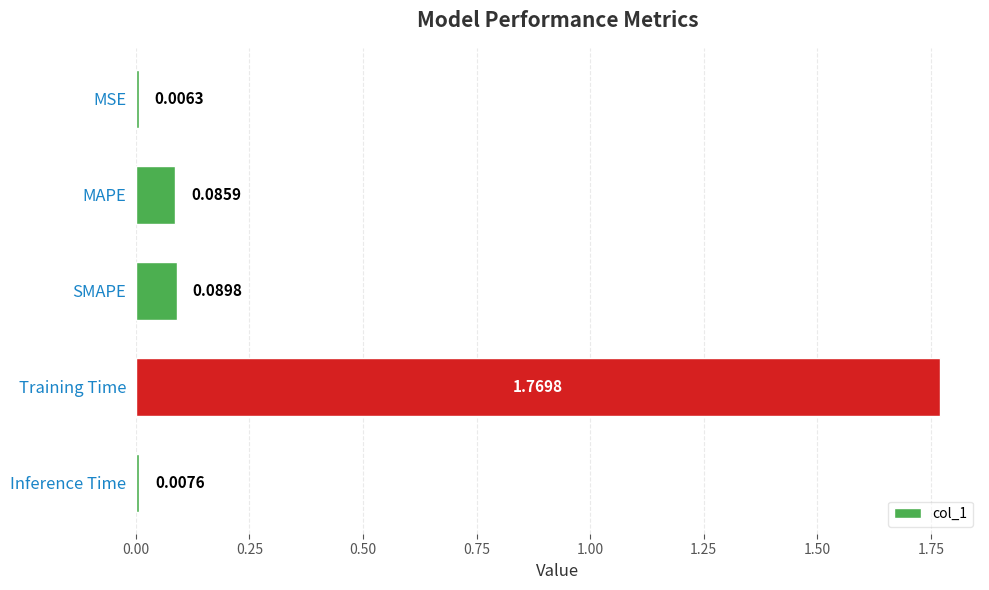

Rank the categories by value from lowest to highest.

MSE, Inference Time, MAPE, SMAPE, Training Time